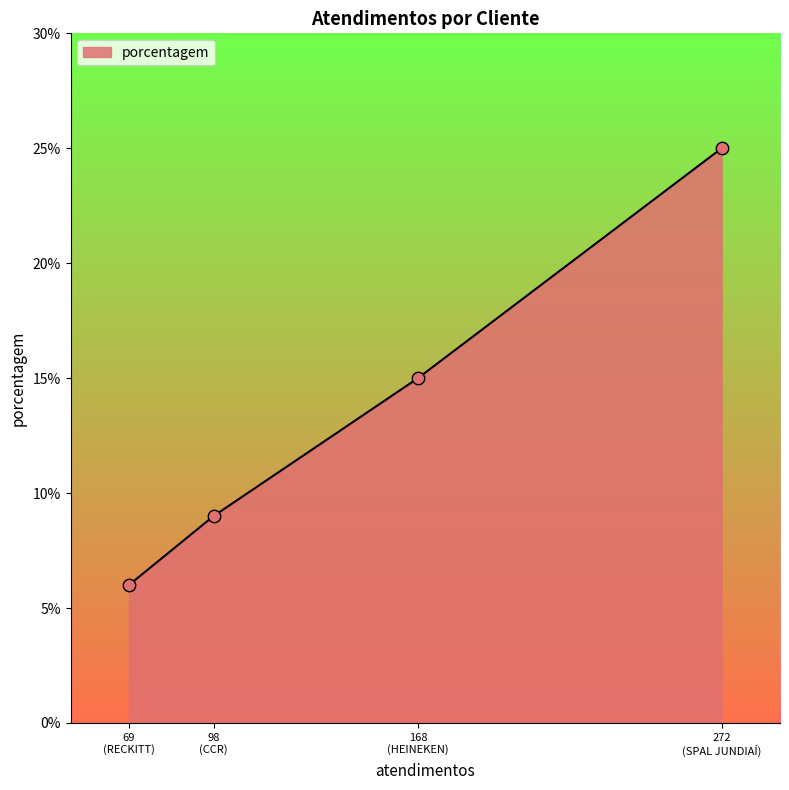

What is the greatest value displayed?

25